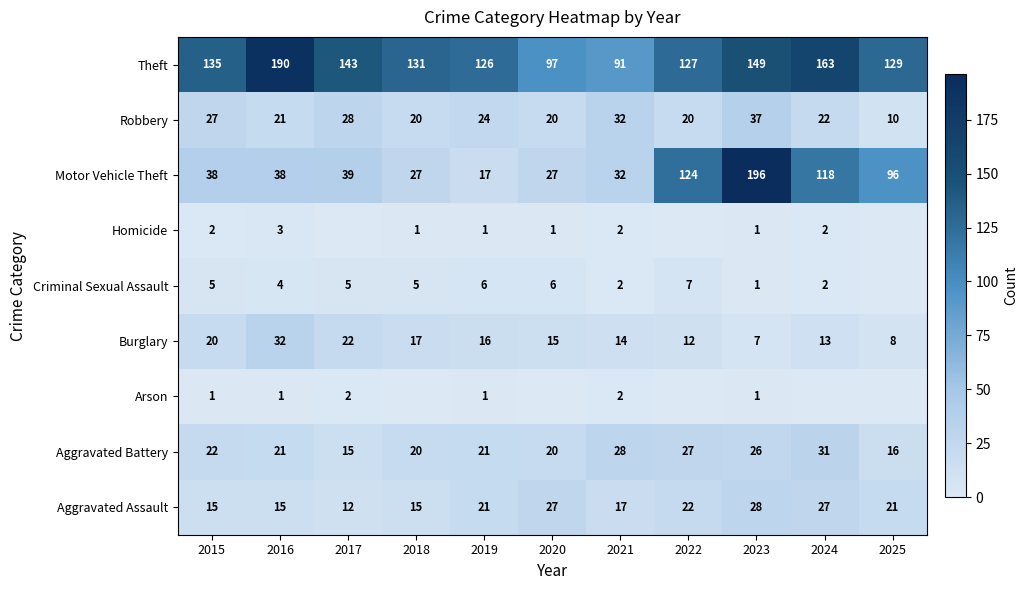

What is the difference between the maximum and minimum values in the Theft series?

99